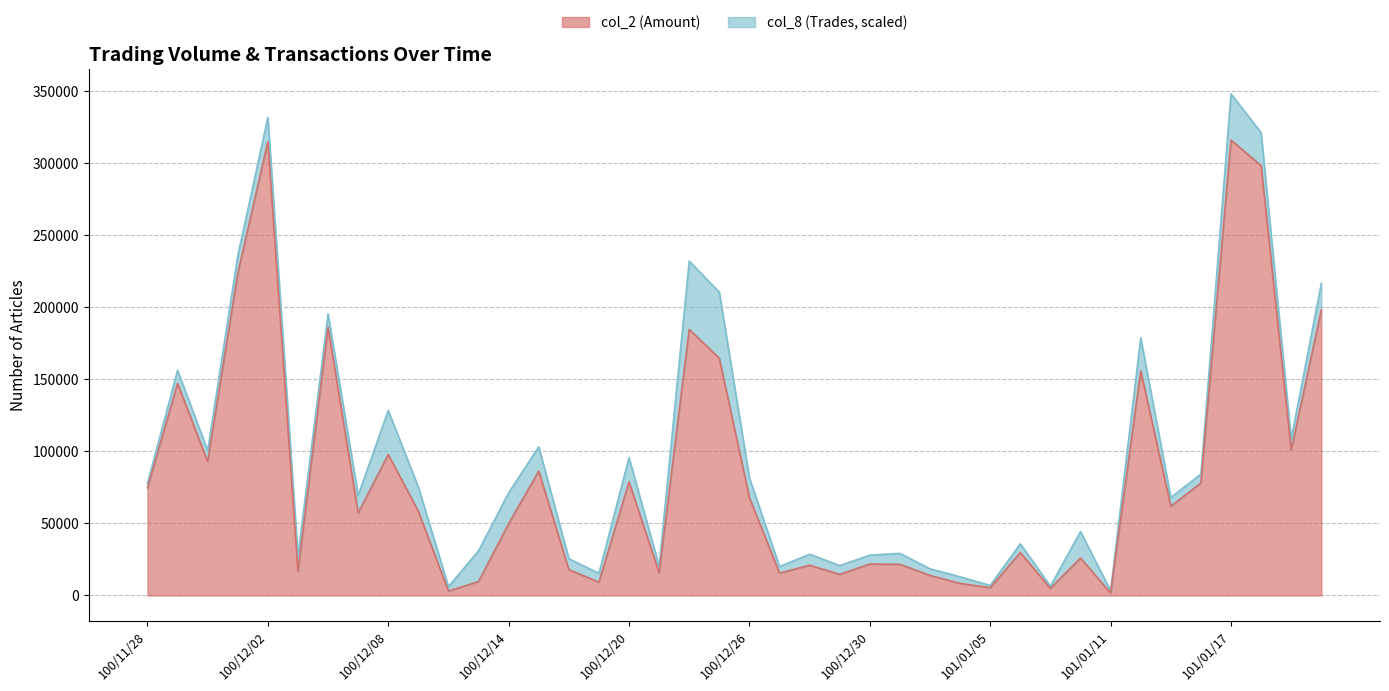

Between 101/01/03 and 100/12/22, which is larger?

100/12/22